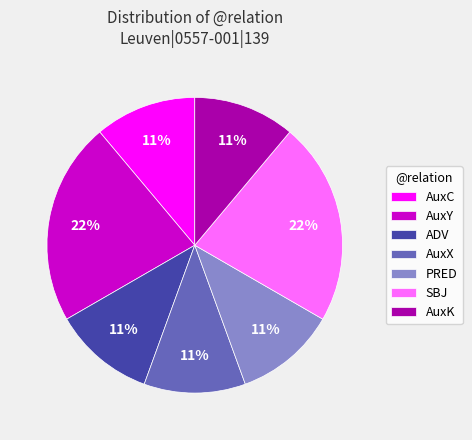

To the nearest percent, what percentage of the pie is AuxK?

11%